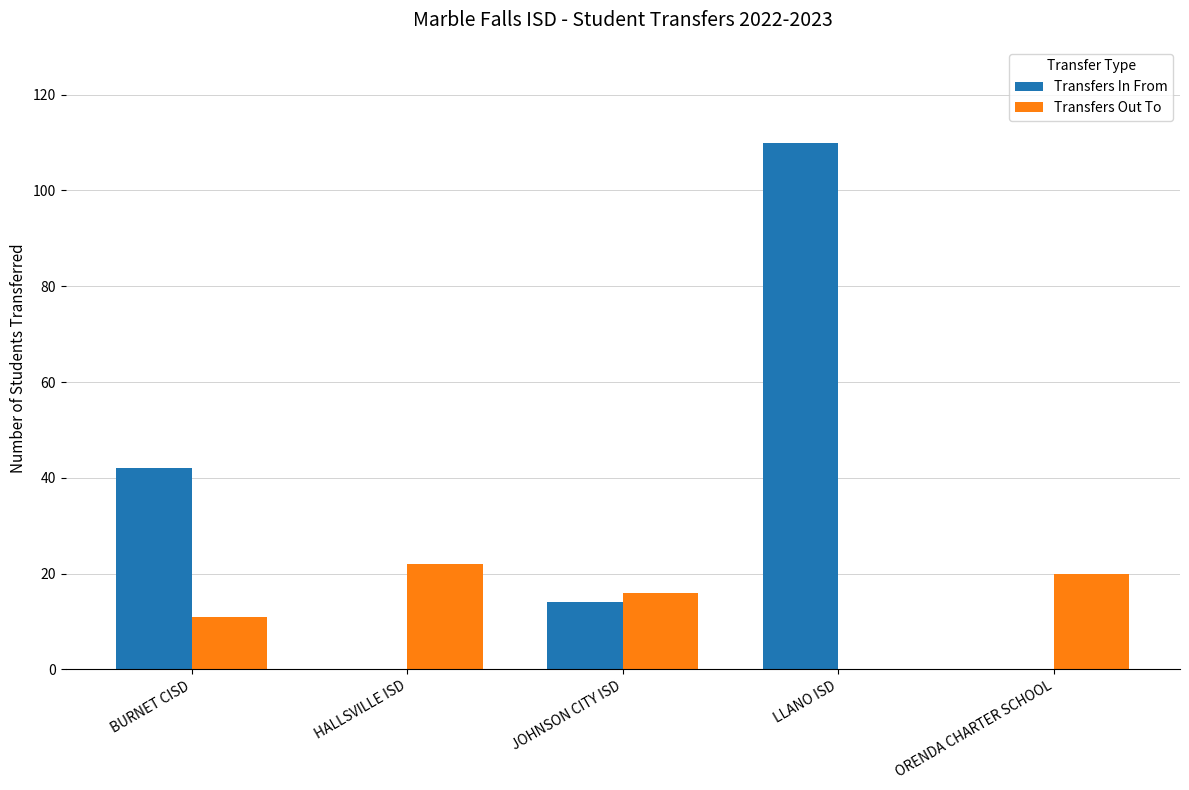

What is the sum of the Transfers Out To values at HALLSVILLE ISD and BURNET CISD?

33